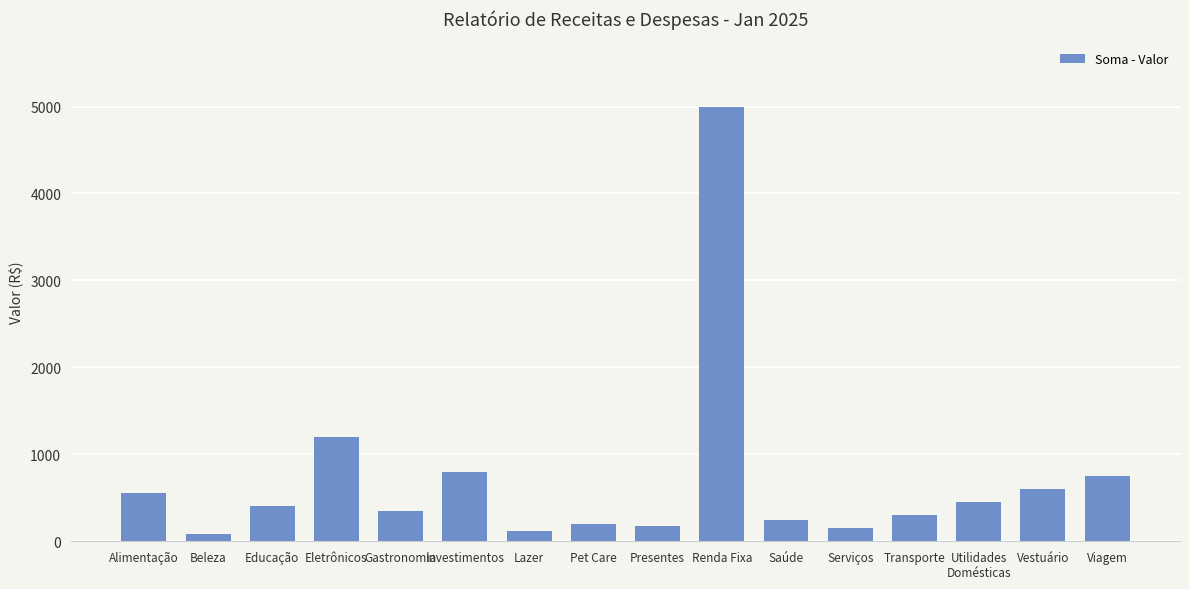

The chart shows a value of 550 at Alimentação. True or false?

True